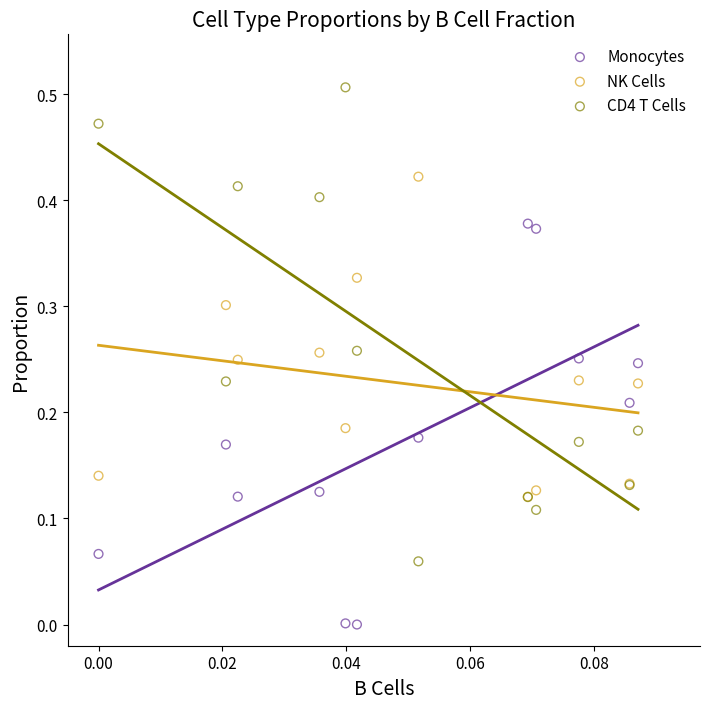

Which series reaches the maximum Y coordinate?

CD4 T Cells